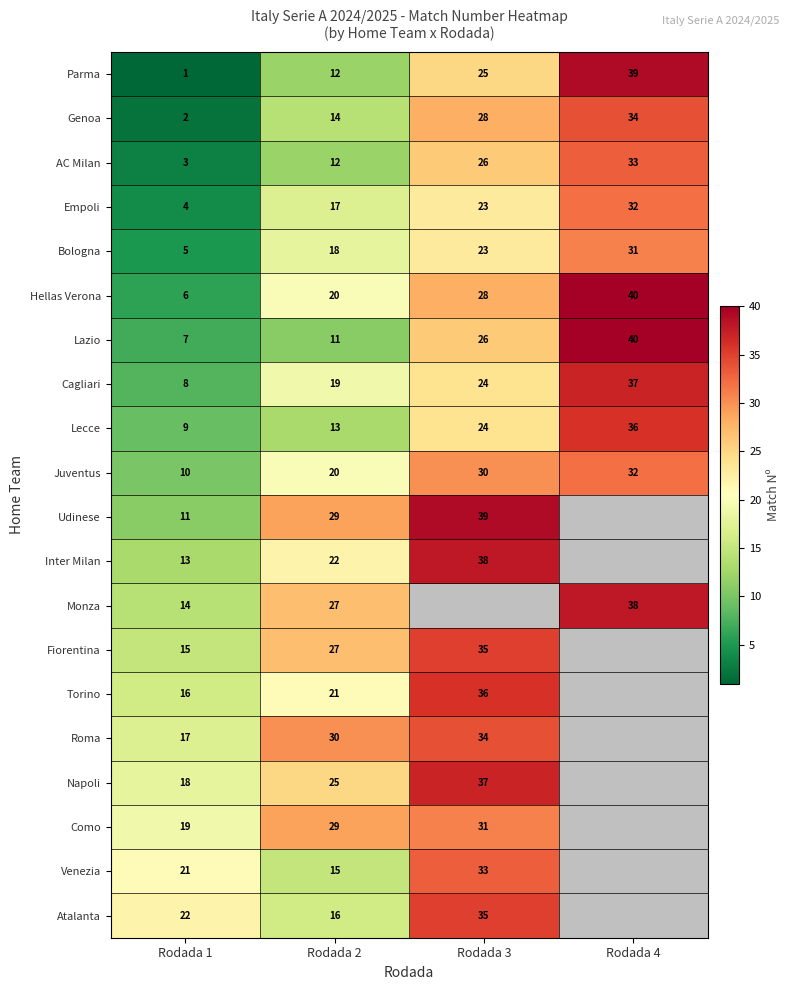

At Rodada 1, list the series in order from smallest to largest.

Parma, Genoa, AC Milan, Empoli, Bologna, Hellas Verona, Lazio, Cagliari, Lecce, Juventus, Udinese, Inter Milan, Monza, Fiorentina, Torino, Roma, Napoli, Como, Venezia, Atalanta